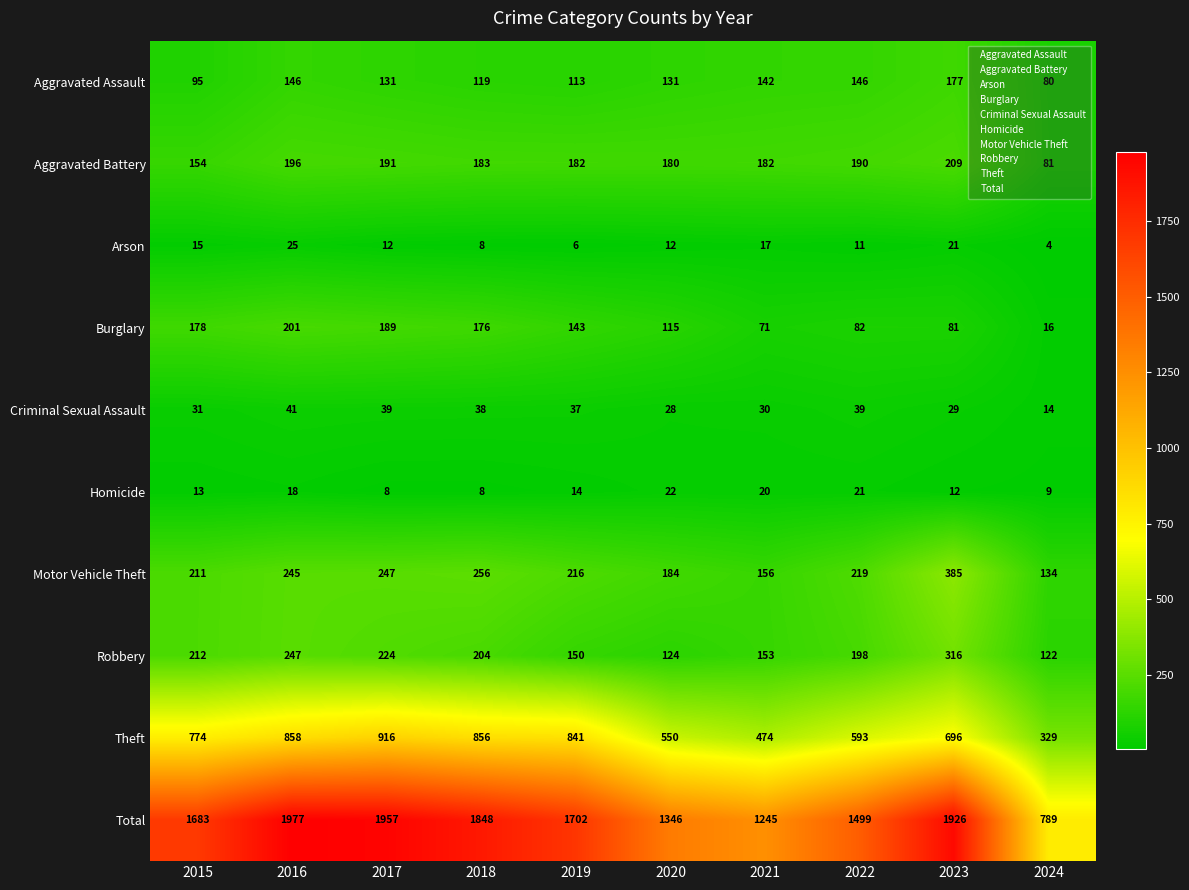

What is the difference between the second highest and minimum values in the Arson series?

17